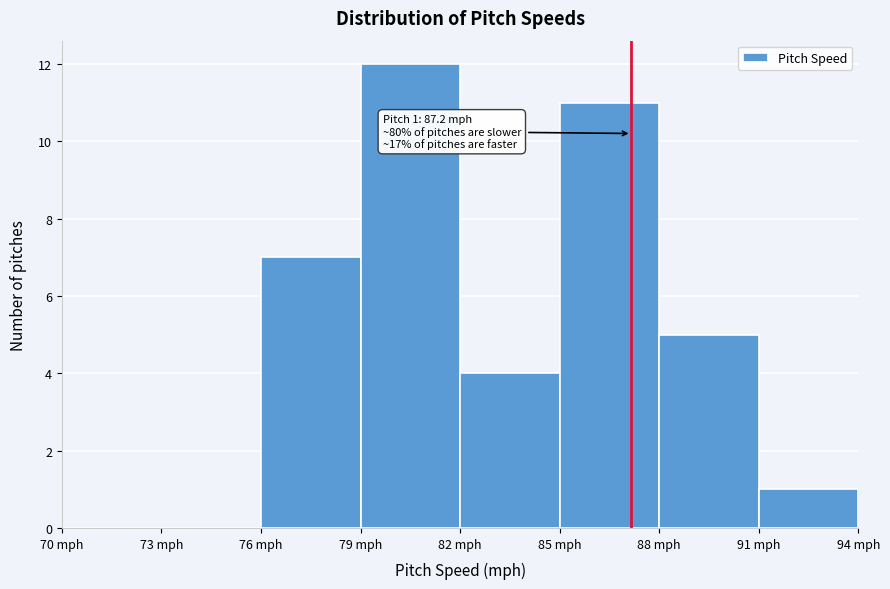

Which range on the x-axis has the tallest bar?

79 to 82